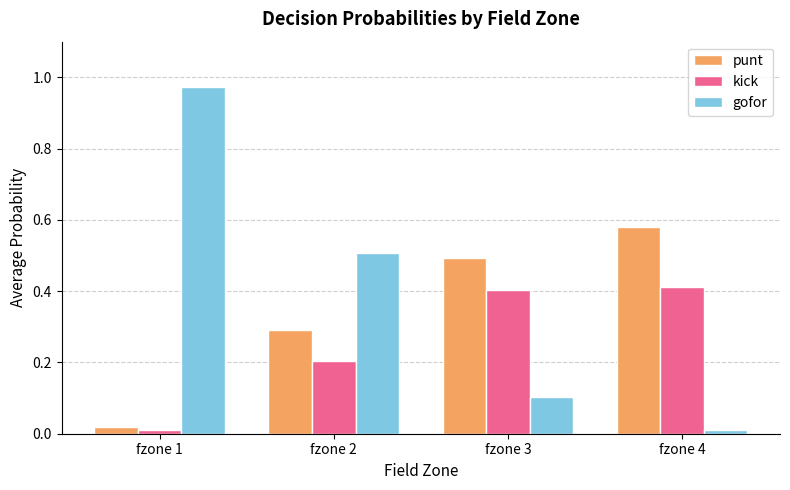

What is the spread (max minus min) of values at fzone 2?

0.3